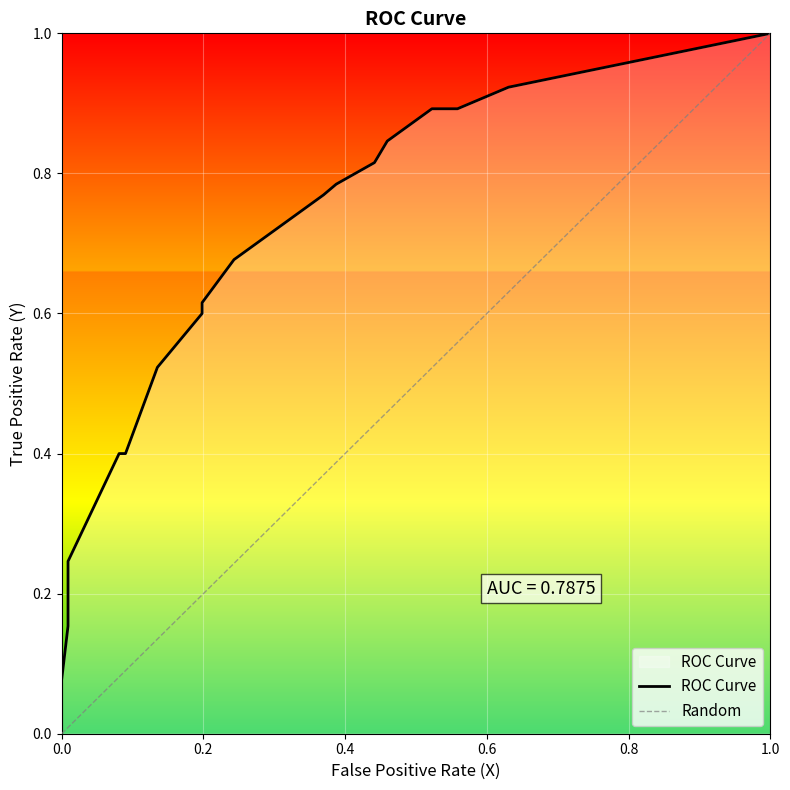

What is the sum of the values at 0.4414 and 0.1982?

1.4